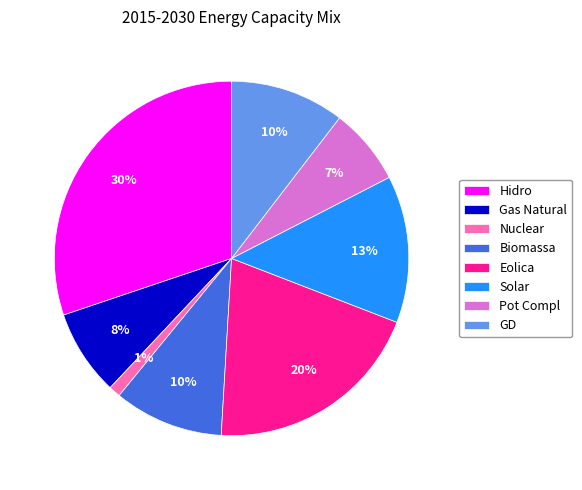

Combined, do GD and Nuclear account for over 50%?

No